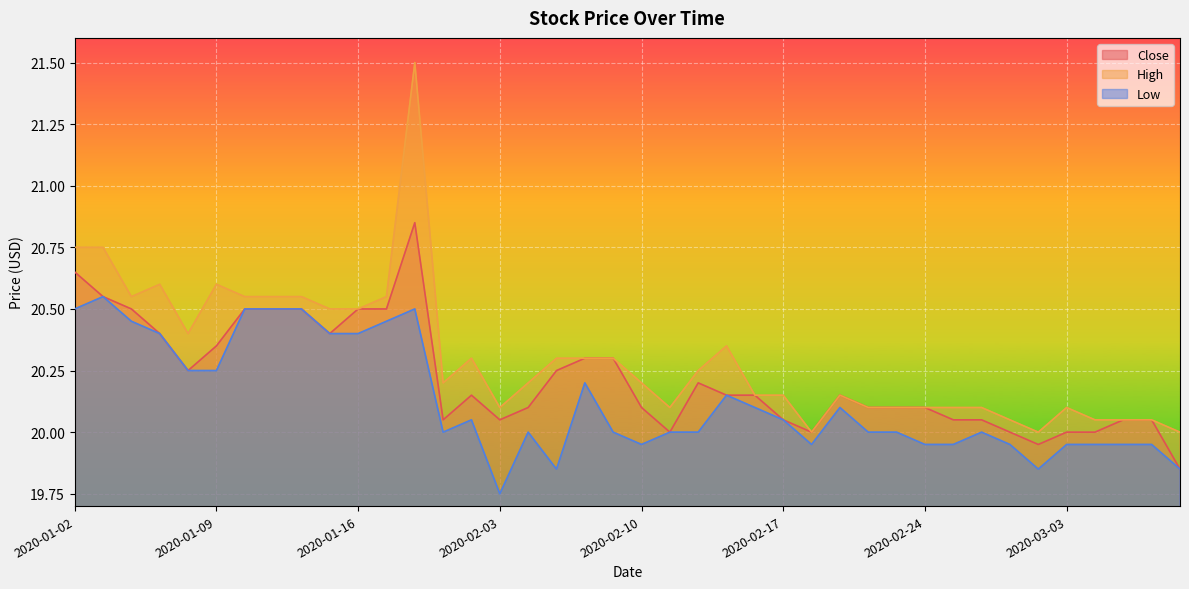

Reading left to right, transcribe all the data shown in this chart.

Close: 2020-01-02=20.6	2020-01-03=20.5	2020-01-06=20.5	2020-01-07=20.4	2020-01-08=20.2	2020-01-09=20.4	2020-01-10=20.5	2020-01-13=20.5	2020-01-14=20.5	2020-01-15=20.4	2020-01-16=20.5	2020-01-17=20.5	2020-01-20=20.9	2020-01-30=20.0	2020-01-31=20.1	2020-02-03=20.0	2020-02-04=20.1	2020-02-05=20.2	2020-02-06=20.3	2020-02-07=20.3	2020-02-10=20.1	2020-02-11=20.0	2020-02-12=20.2	2020-02-13=20.1	2020-02-14=20.1	2020-02-17=20.0	2020-02-18=20.0	2020-02-19=20.1	2020-02-20=20.1	2020-02-21=20.1	2020-02-24=20.1	2020-02-25=20.0	2020-02-26=20.0	2020-02-27=20.0	2020-03-02=20.0	2020-03-03=20.0	2020-03-04=20.0	2020-03-05=20.0	2020-03-06=20.0	2020-03-09=19.9
High: 2020-01-02=20.8	2020-01-03=20.8	2020-01-06=20.5	2020-01-07=20.6	2020-01-08=20.4	2020-01-09=20.6	2020-01-10=20.5	2020-01-13=20.5	2020-01-14=20.5	2020-01-15=20.5	2020-01-16=20.5	2020-01-17=20.5	2020-01-20=21.5	2020-01-30=20.2	2020-01-31=20.3	2020-02-03=20.1	2020-02-04=20.2	2020-02-05=20.3	2020-02-06=20.3	2020-02-07=20.3	2020-02-10=20.2	2020-02-11=20.1	2020-02-12=20.2	2020-02-13=20.4	2020-02-14=20.1	2020-02-17=20.1	2020-02-18=20.0	2020-02-19=20.1	2020-02-20=20.1	2020-02-21=20.1	2020-02-24=20.1	2020-02-25=20.1	2020-02-26=20.1	2020-02-27=20.0	2020-03-02=20.0	2020-03-03=20.1	2020-03-04=20.0	2020-03-05=20.0	2020-03-06=20.0	2020-03-09=20.0
Low: 2020-01-02=20.5	2020-01-03=20.5	2020-01-06=20.5	2020-01-07=20.4	2020-01-08=20.2	2020-01-09=20.2	2020-01-10=20.5	2020-01-13=20.5	2020-01-14=20.5	2020-01-15=20.4	2020-01-16=20.4	2020-01-17=20.5	2020-01-20=20.5	2020-01-30=20.0	2020-01-31=20.0	2020-02-03=19.8	2020-02-04=20.0	2020-02-05=19.9	2020-02-06=20.2	2020-02-07=20.0	2020-02-10=20.0	2020-02-11=20.0	2020-02-12=20.0	2020-02-13=20.1	2020-02-14=20.1	2020-02-17=20.0	2020-02-18=20.0	2020-02-19=20.1	2020-02-20=20.0	2020-02-21=20.0	2020-02-24=20.0	2020-02-25=20.0	2020-02-26=20.0	2020-02-27=20.0	2020-03-02=19.9	2020-03-03=20.0	2020-03-04=20.0	2020-03-05=20.0	2020-03-06=20.0	2020-03-09=19.9